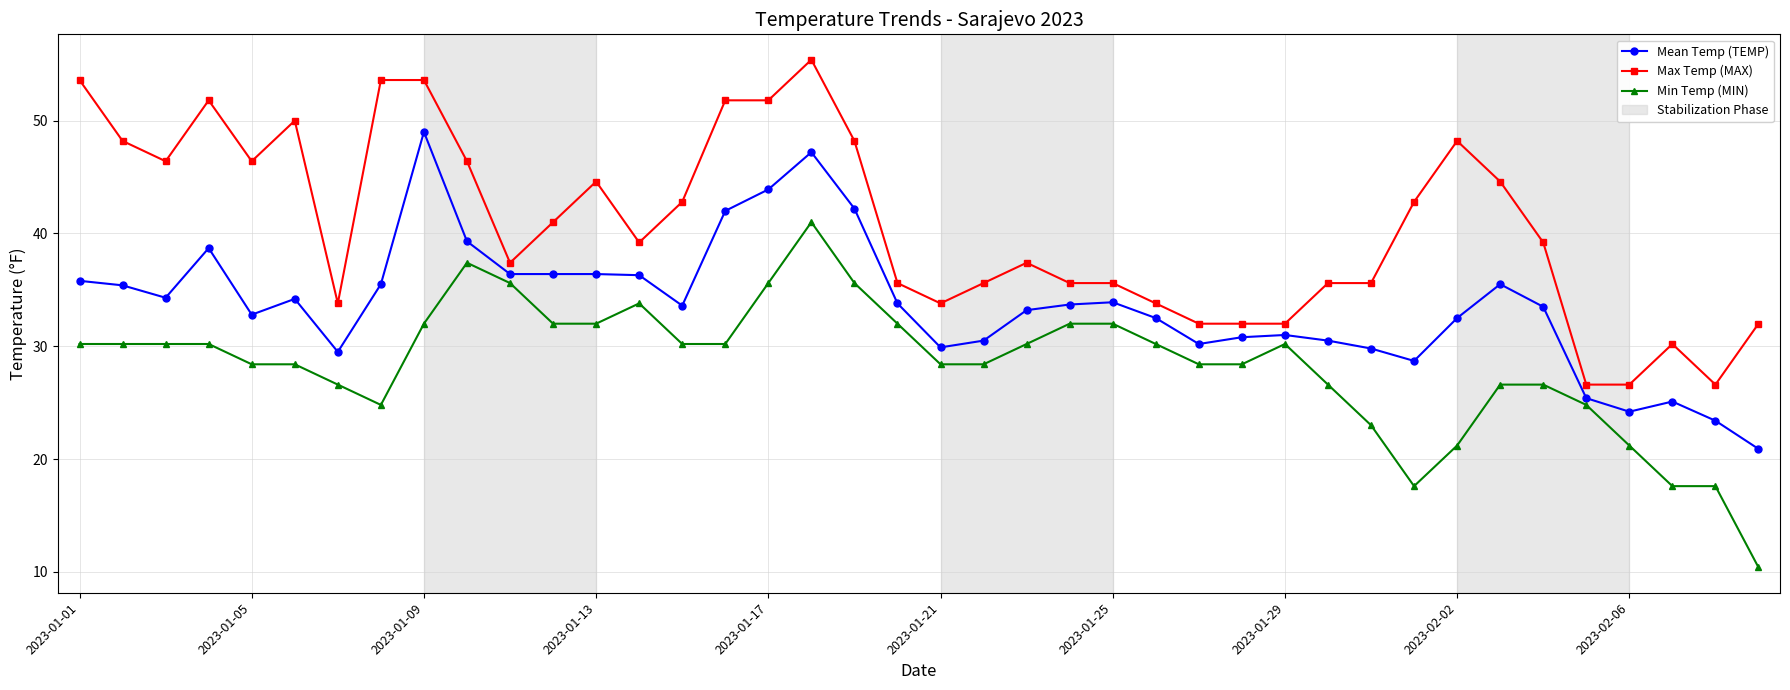

Does the chart display data point markers on the line(s)?

Yes